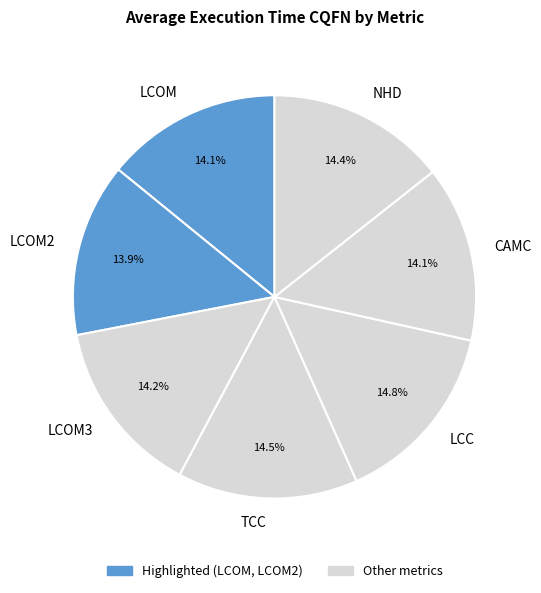

Between LCOM3 and LCC, which is larger?

LCC